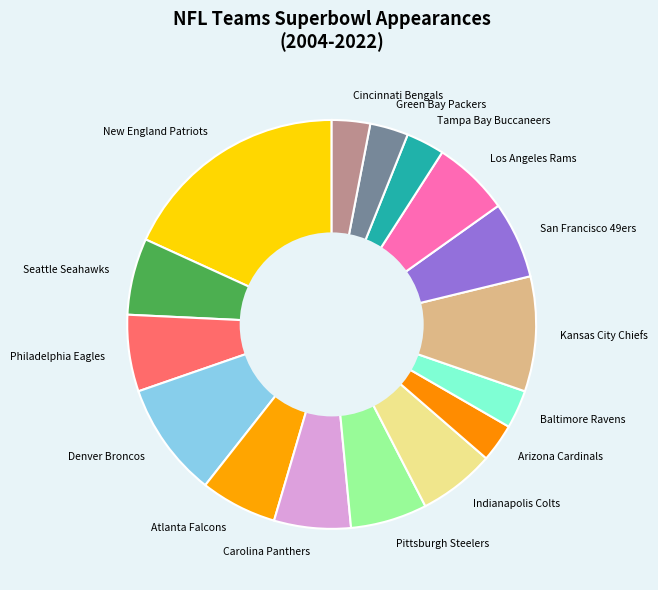

Is the sum of Cincinnati Bengals and Arizona Cardinals greater than half?

No